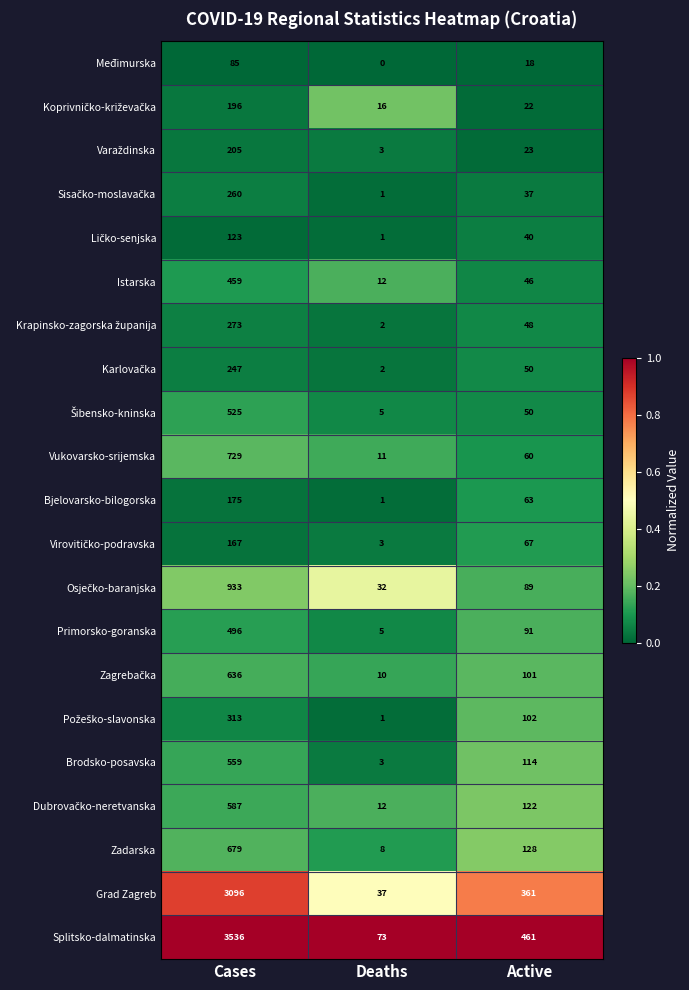

The value of Primorsko-goranska at Active is 136. True or false?

False